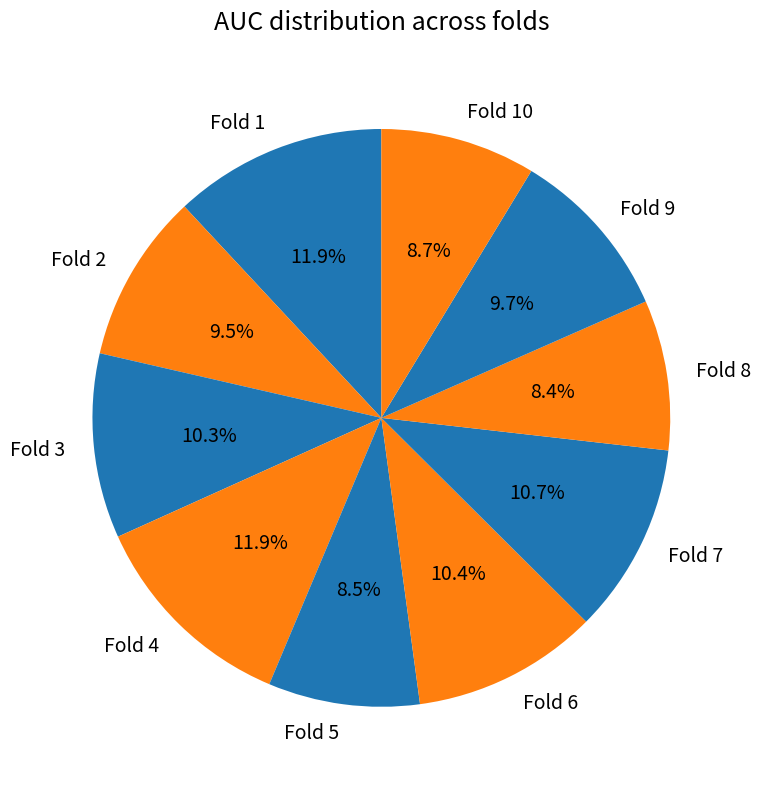

Between Fold 4 and Fold 7, which is larger?

Fold 4